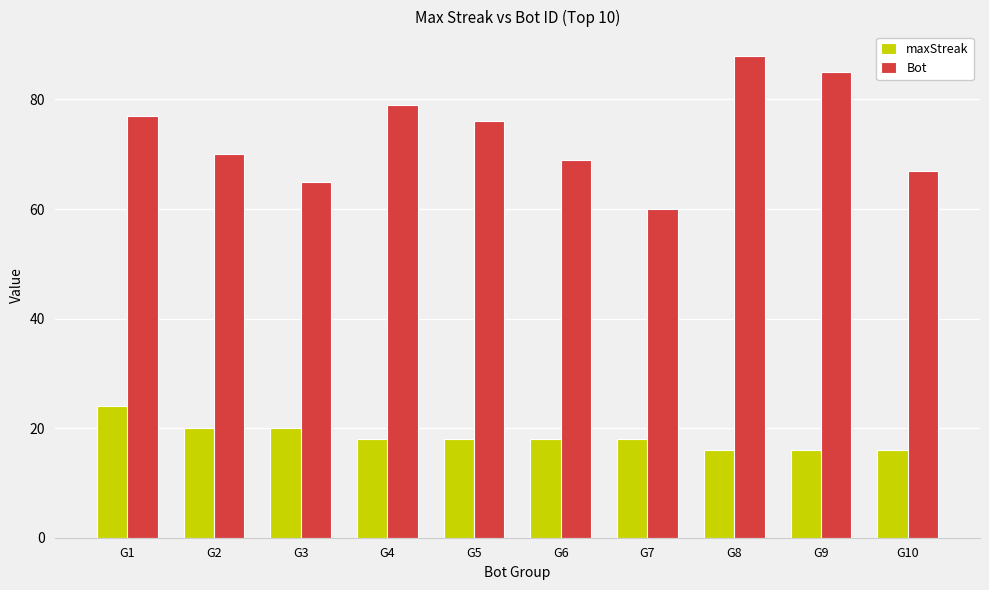

What is the maximum value for maxStreak?

24